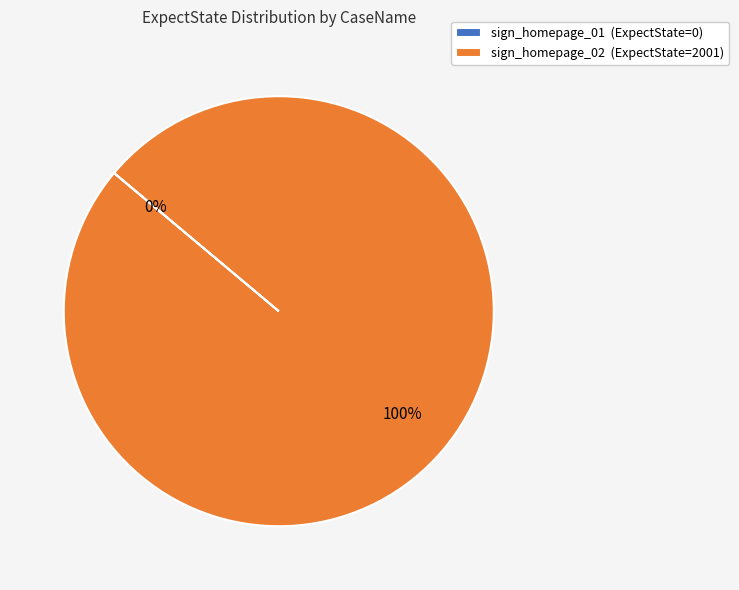

How much of the chart is everything except sign_homepage_01?

100.0%